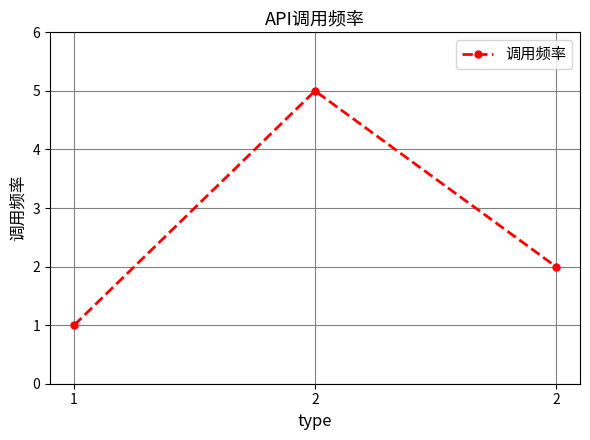

Is this an area chart (filled region under the line)?

No